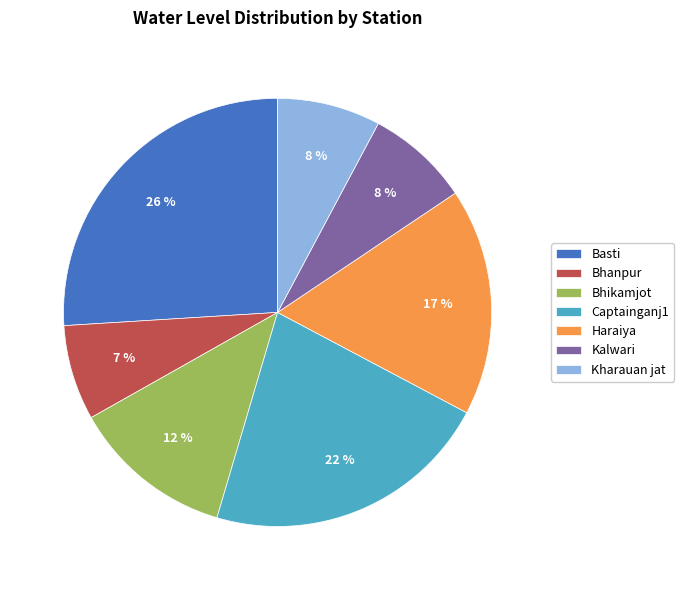

Is there a majority slice in this chart?

No